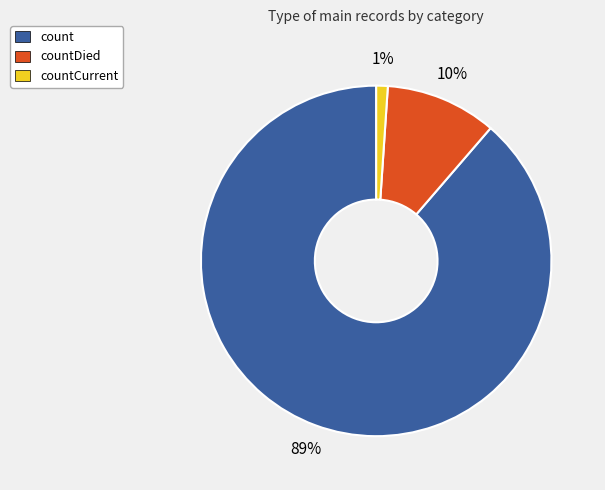

Rank the categories by value from lowest to highest.

countCurrent, countDied, count